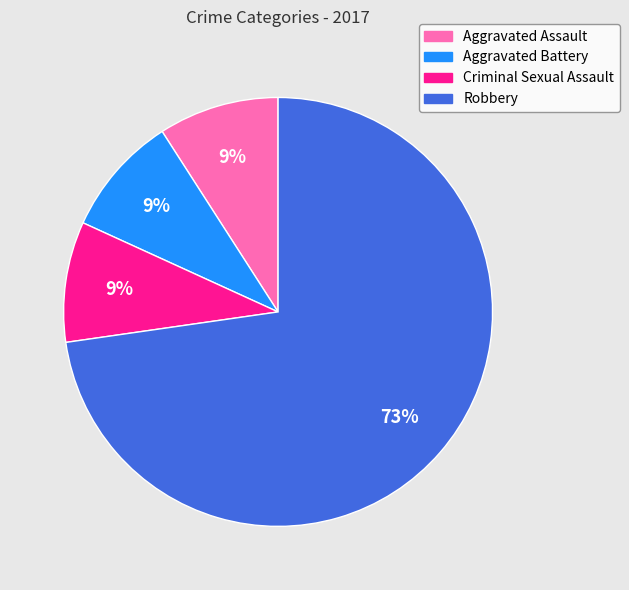

How many slices are in this pie chart?

4